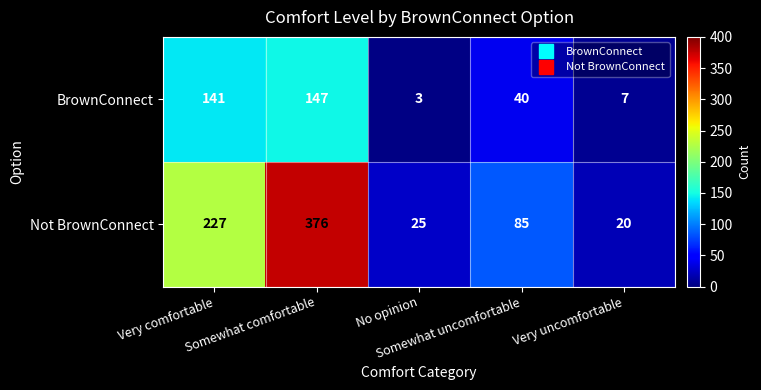

What is the maximum value shown in the chart?

376